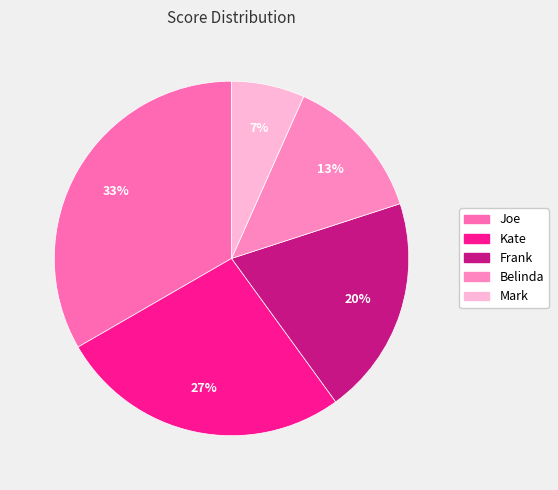

What percentage is the Kate slice, to the nearest percent?

27%